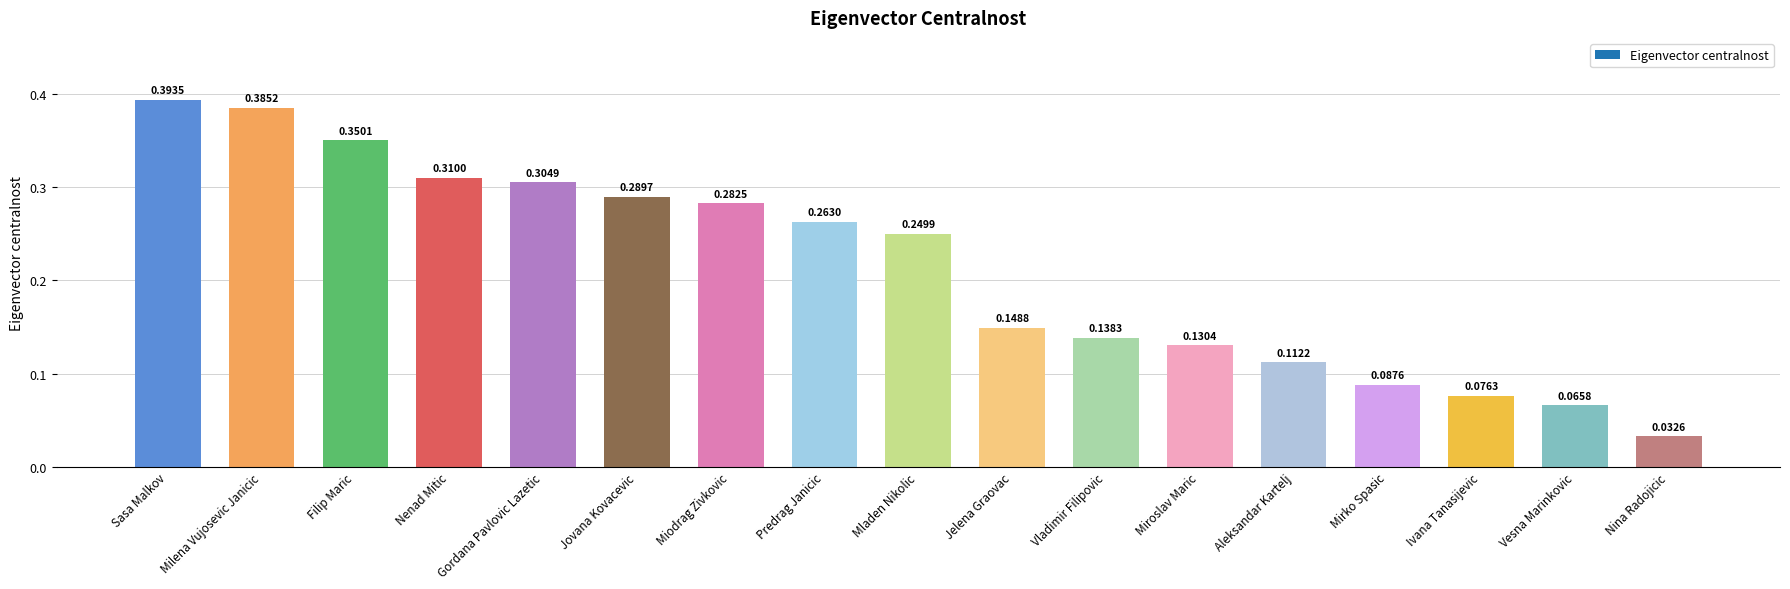

Does the chart contain any negative values?

No